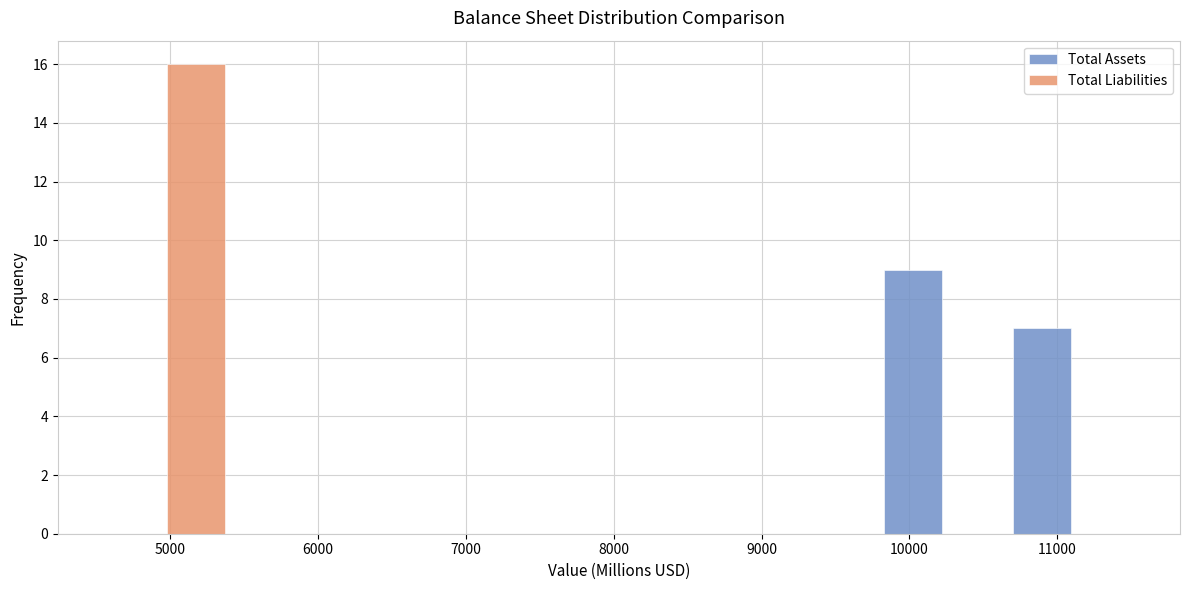

In the Total Liabilities series, which range on the x-axis has the tallest bar?

4500 to 5400